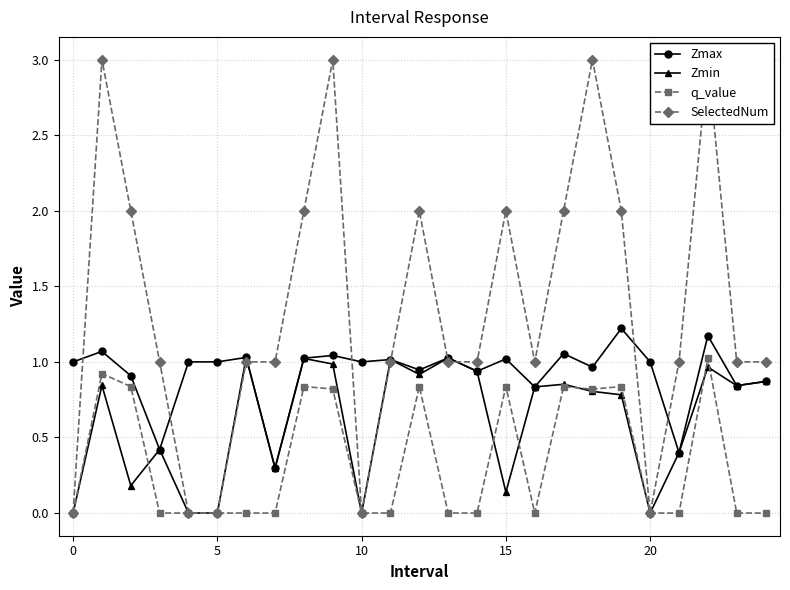

How many categories are shown in the chart?

25